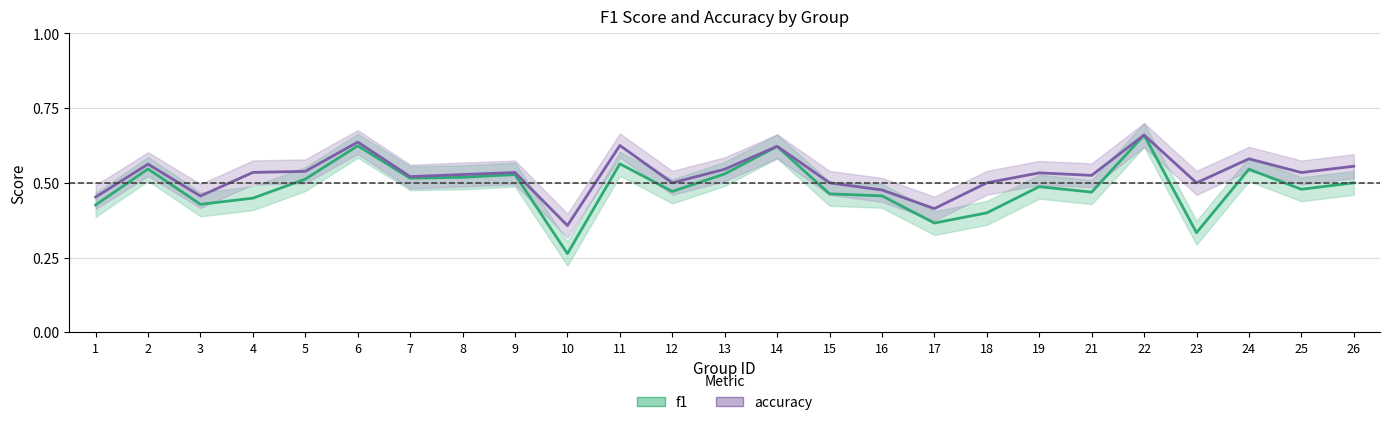

In accuracy, how many points are lower than both neighbors (excluding endpoints)?

8